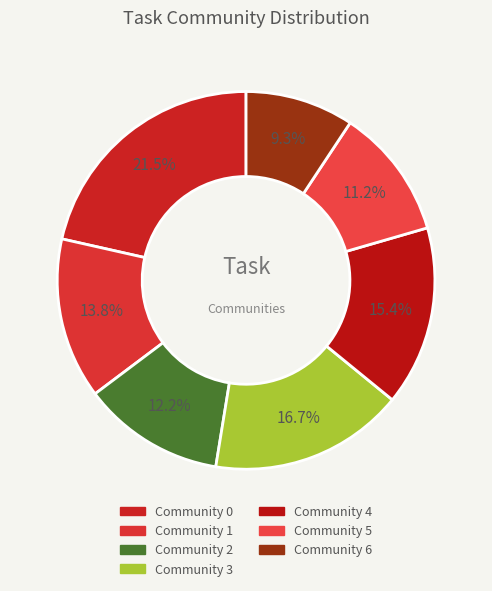

Is there a majority slice in this chart?

No